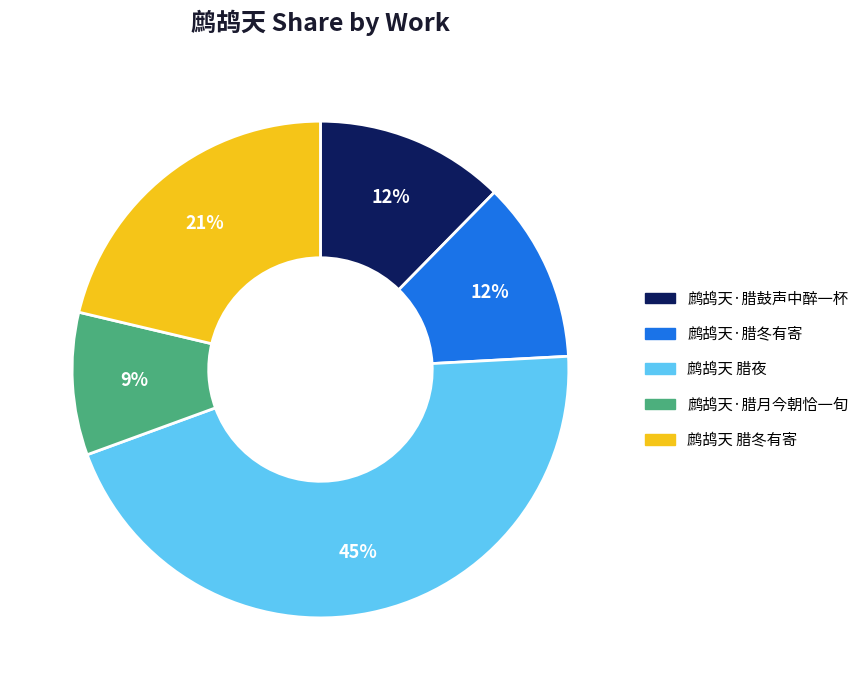

What percentage is the 鹧鸪天·腊鼓声中醉一杯 slice, to the nearest percent?

12%